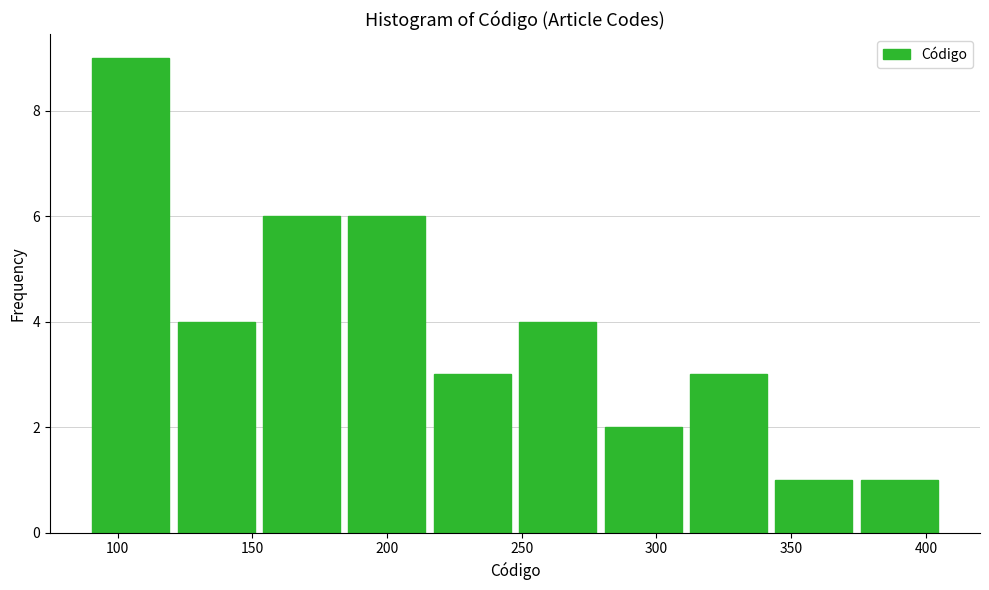

What is the height of the bar covering 375 to 405 on the x-axis? Neither the bar edges nor the heights are printed on the chart, so give them approximately, as read against the axes.

1